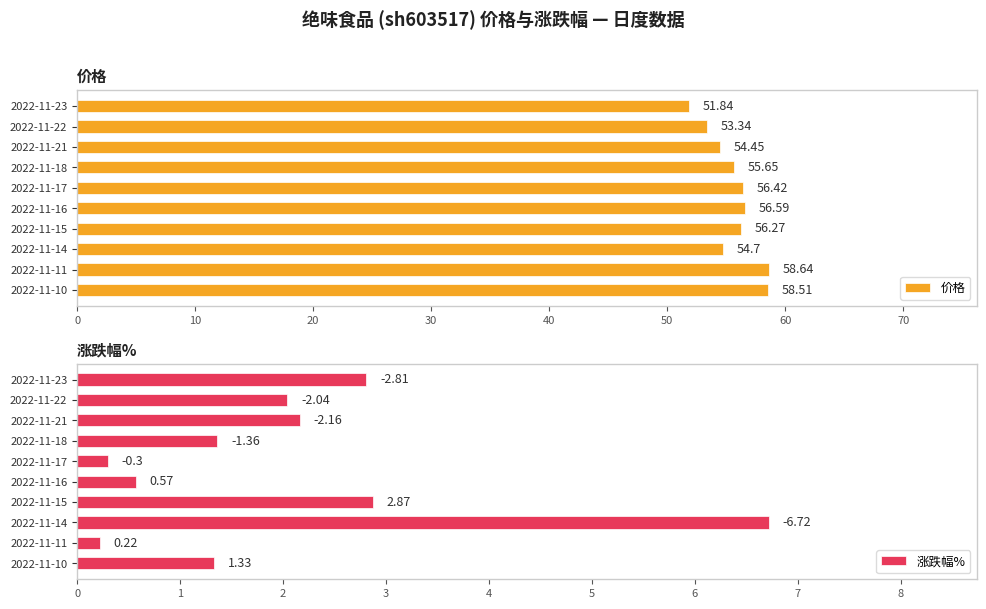

What is the sum of the 价格 values at 2022-11-22 and 2022-11-14?

108.0